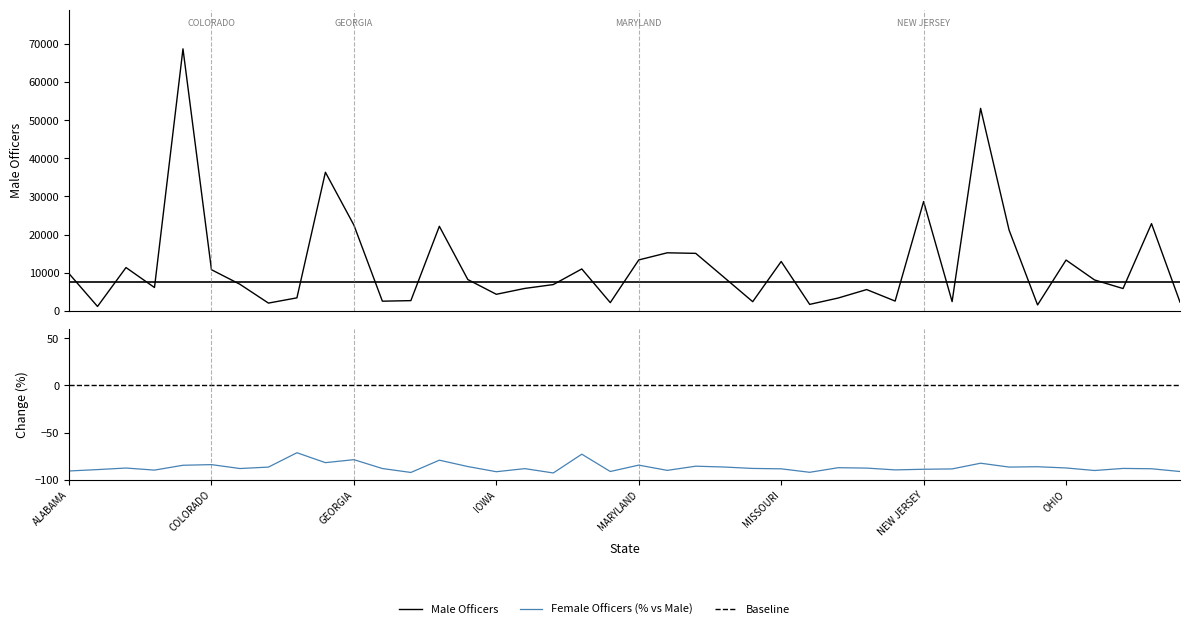

Reading left to right, what are all the values shown in this chart?

ALABAMA=9763	ALASKA=1162	ARIZONA=11357	ARKANSAS=6123	CALIFORNIA=68663	COLORADO=10791	CONNECTICUT=6970	DELAWARE=2043	DISTRICT OF COLUMBIA=3417	FLORIDA=36327	GEORGIA=22481	HAWAII=2544	IDAHO=2689	ILLINOIS=22164	INDIANA=8208	IOWA=4350	KANSAS=5887	KENTUCKY=6897	LOUISIANA=10990	MAINE=2162	MARYLAND=13353	MASSACHUSETTS=15220	MICHIGAN=15076	MINNESOTA=8755	MISSISSIPPI=2413	MISSOURI=12943	MONTANA=1706	NEBRASKA=3370	NEVADA=5588	NEW HAMPSHIRE=2572	NEW JERSEY=28659	NEW MEXICO=2433	NEW YORK=53072	NORTH CAROLINA=21179	NORTH DAKOTA=1562	OHIO=13323	OKLAHOMA=8107	OREGON=5856	PENNSYLVANIA=22863	RHODE ISLAND=2296